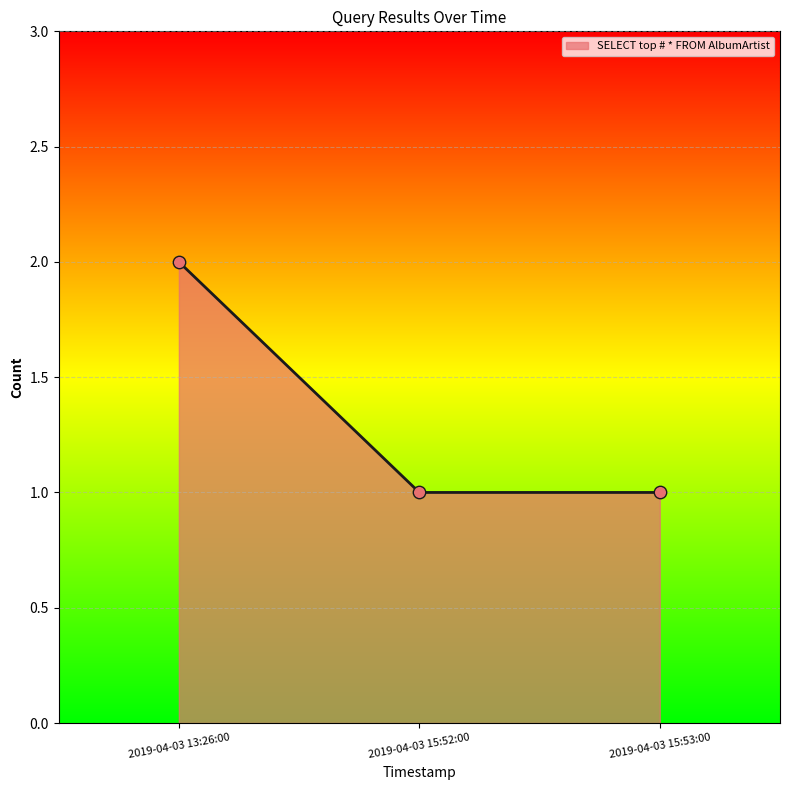

What is the ratio of the value at 2019-04-03 15:53:00 to the value at 2019-04-03 13:26:00?

0.5